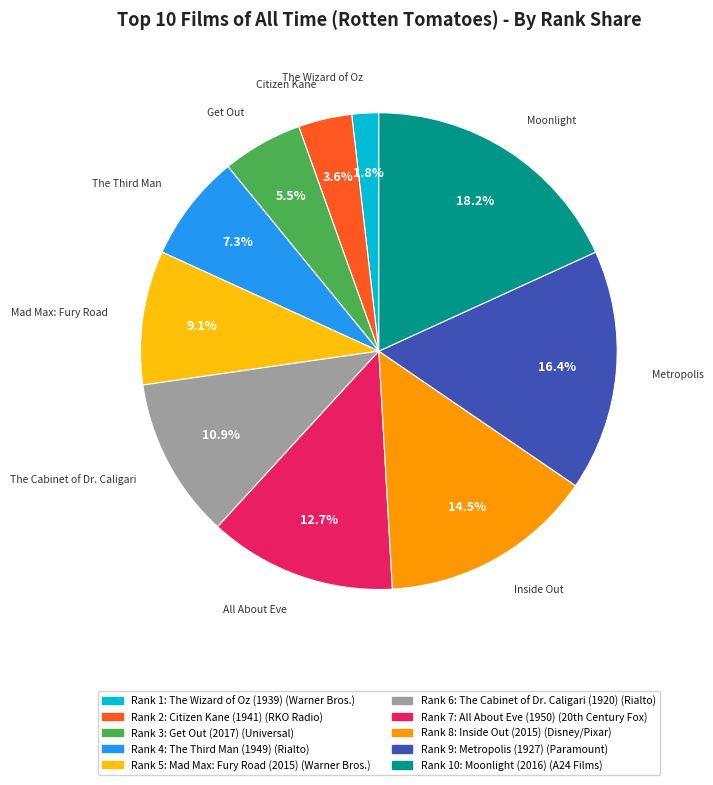

Is there any slice that represents more than half of the pie?

No